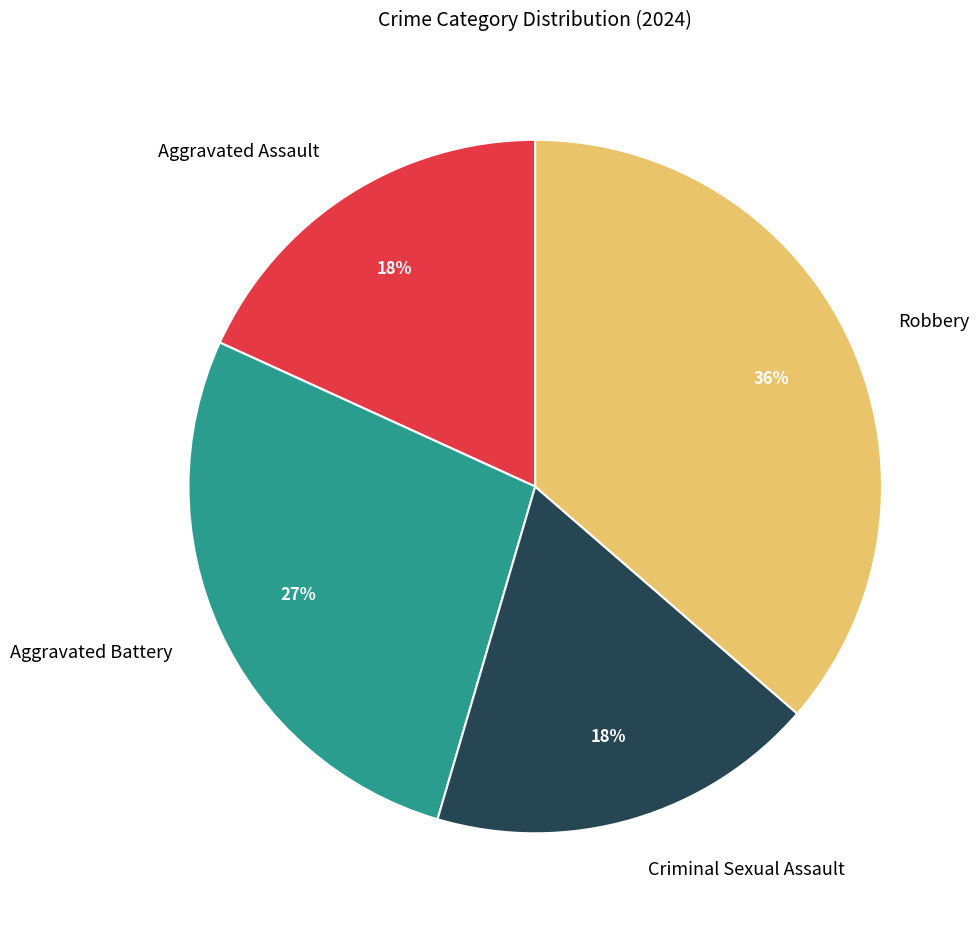

What is the ratio of the value at Criminal Sexual Assault to the value at Aggravated Assault?

1.0